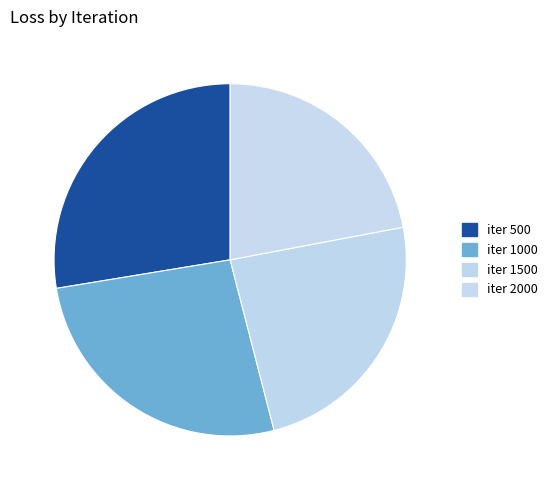

How many slices are in this pie chart?

4